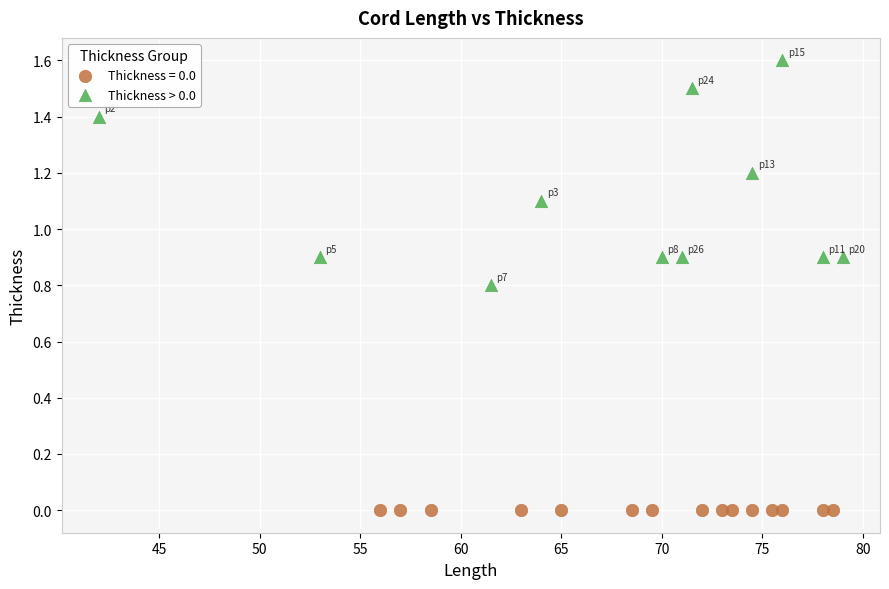

Which series contains the highest Y value?

Thickness > 0.0